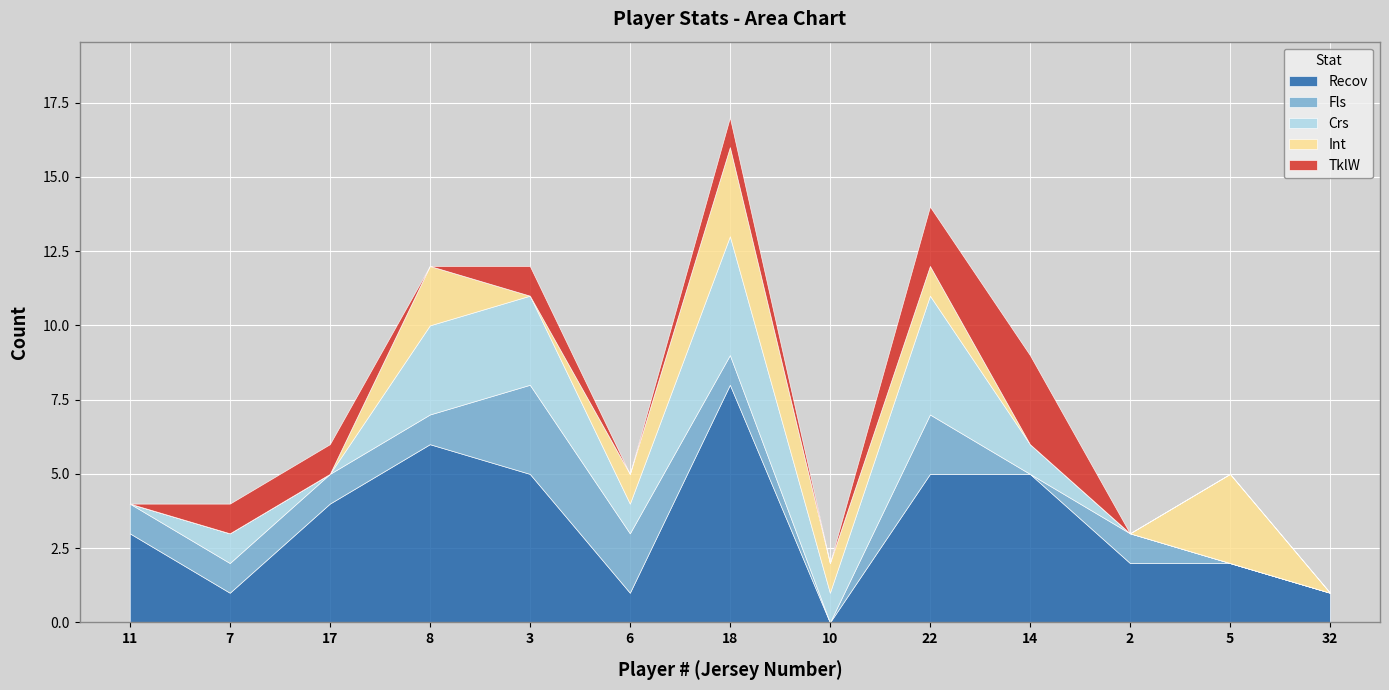

Reading left to right, what are all the values shown in this chart?

Recov: 11=3	7=1	17=4	8=6	3=5	6=1	18=8	10=0	22=5	14=5	2=2	5=2	32=1
Fls: 11=1	7=1	17=1	8=1	3=3	6=2	18=1	10=0	22=2	14=0	2=1	5=0	32=0
Crs: 11=0	7=1	17=0	8=3	3=3	6=1	18=4	10=1	22=4	14=1	2=0	5=0	32=0
Int: 11=0	7=0	17=0	8=2	3=0	6=1	18=3	10=1	22=1	14=0	2=0	5=3	32=0
TklW: 11=0	7=1	17=1	8=0	3=1	6=0	18=1	10=0	22=2	14=3	2=0	5=0	32=0